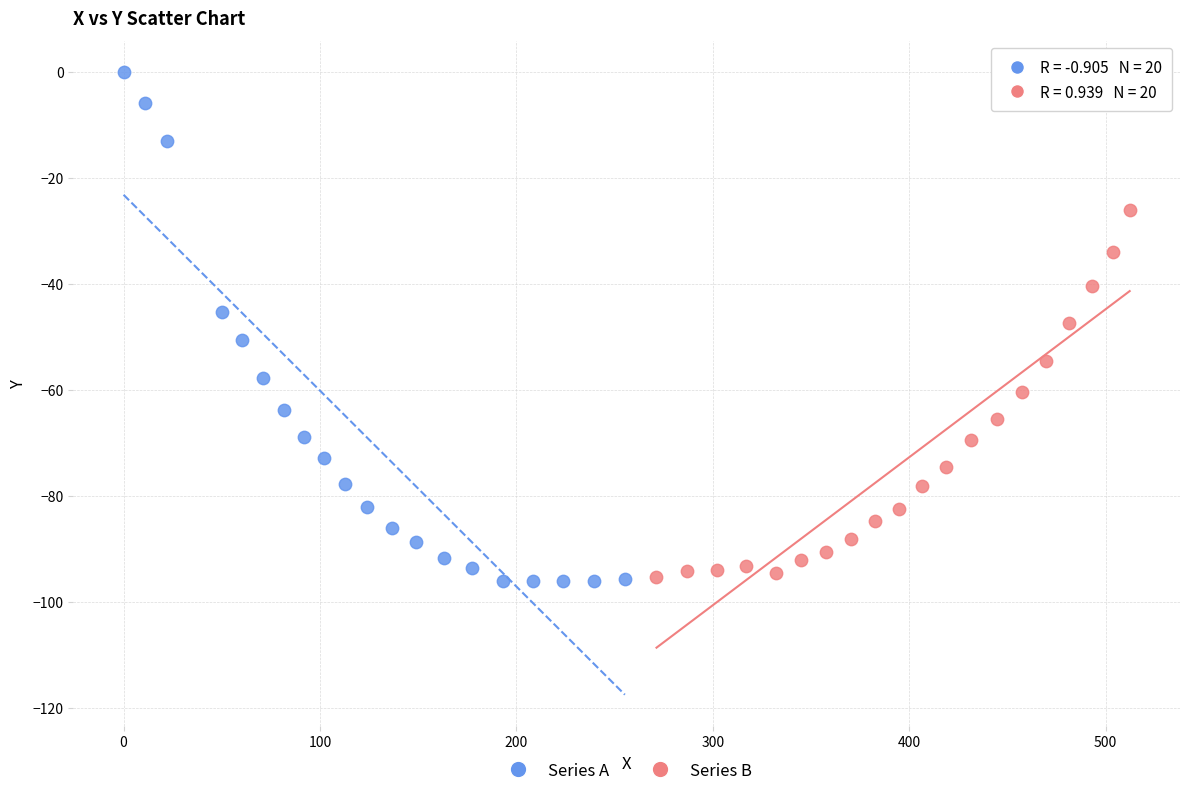

Which series reaches the maximum Y coordinate?

Series A